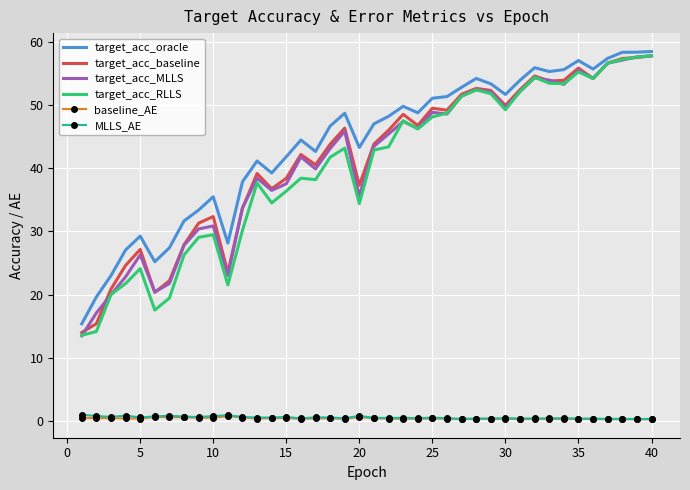

True or false: baseline_AE and target_acc_oracle cross at least once.

False